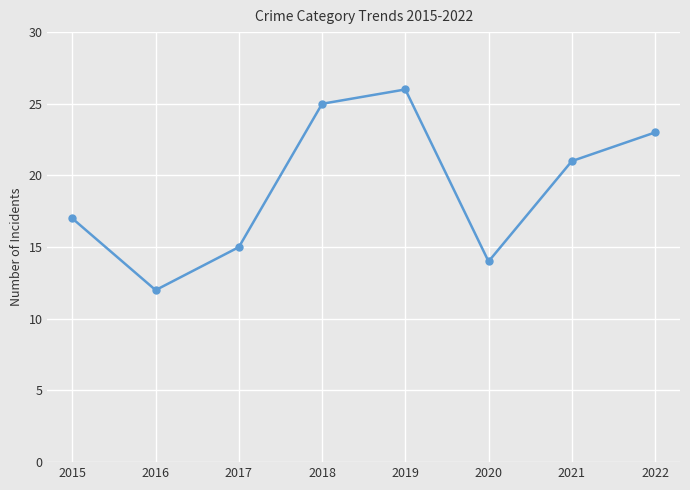

What is the minimum value shown in the chart?

12